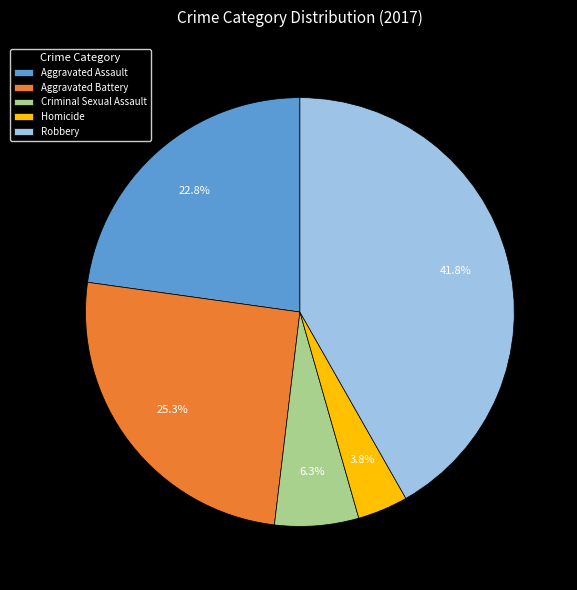

To the nearest percent, what portion does Aggravated Assault represent?

23%